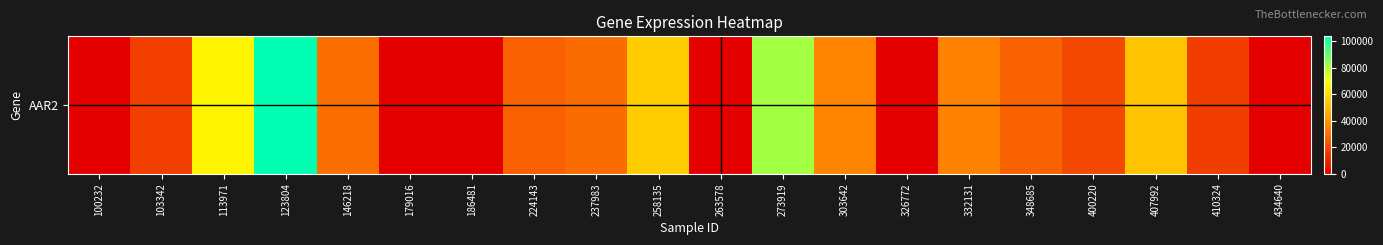

List the labels in order of value, largest first.

123804, 273919, 113971, 258135, 407992, 303642, 332131, 146218, 237983, 348685, 224143, 400220, 103342, 410324, 100232, 179016, 186481, 263578, 326772, 434640